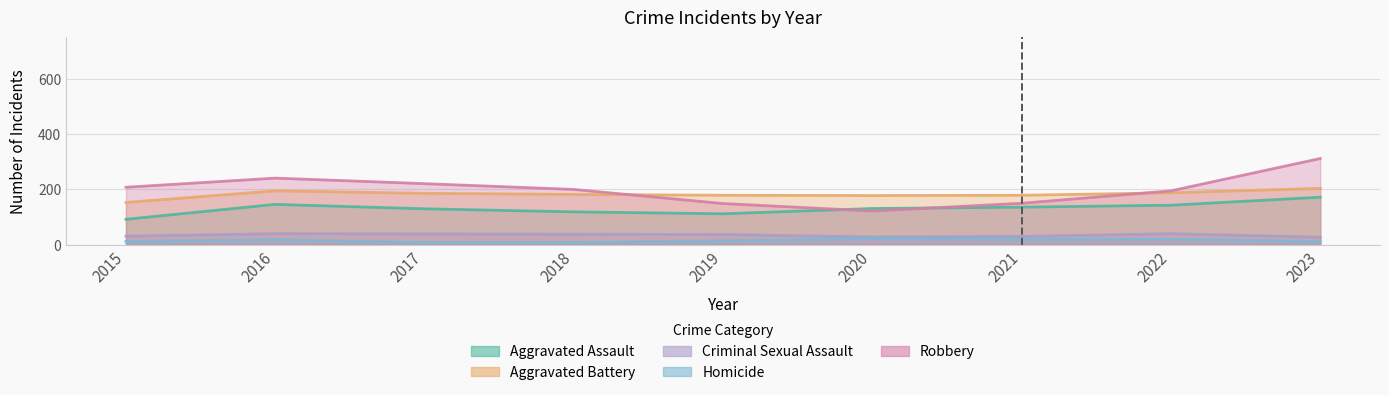

Where do Aggravated Assault and Robbery first cross each other?

2019 and 2020